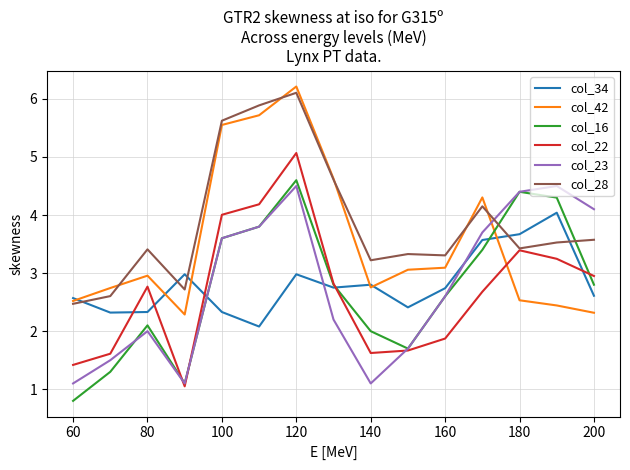

Does the chart have visible grid lines?

Yes